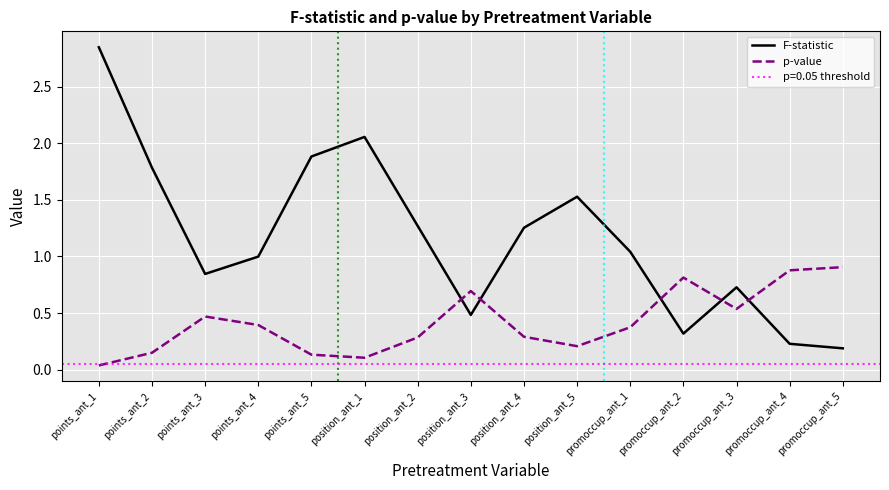

What is the total value across all series at position_ant_4?

1.5